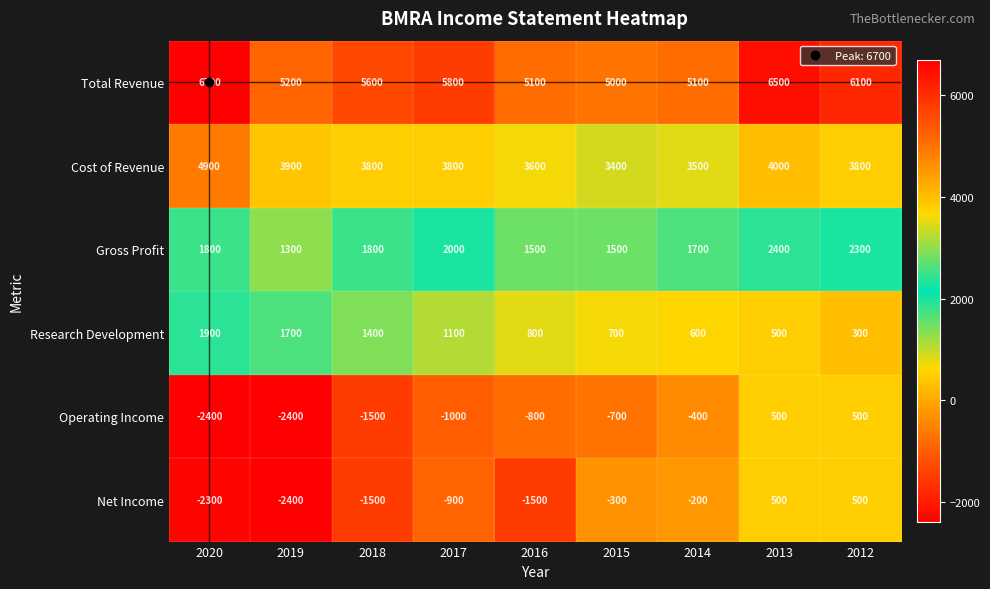

What is the difference between the second highest and minimum values in the Research Development series?

1400